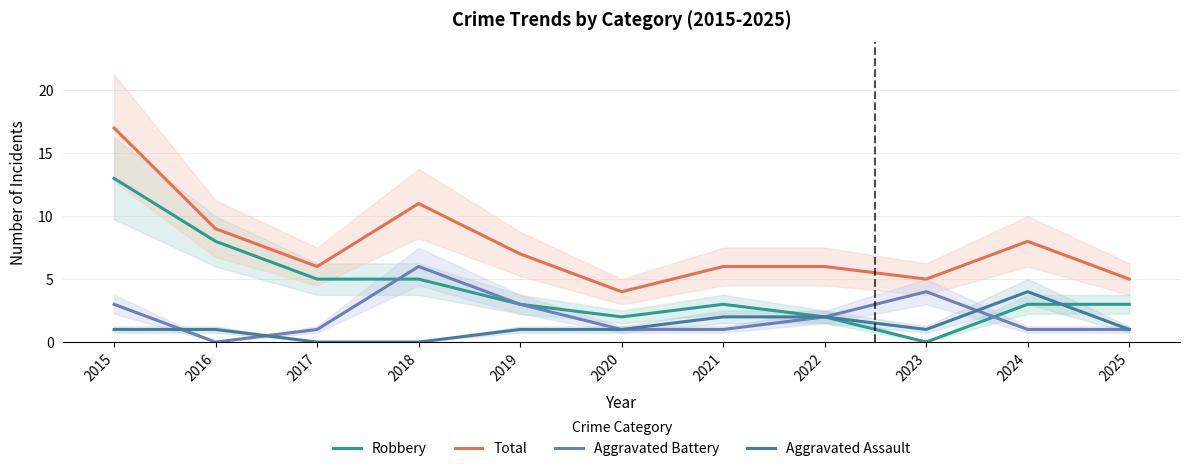

Where is the first local minimum for Aggravated Battery?

2016